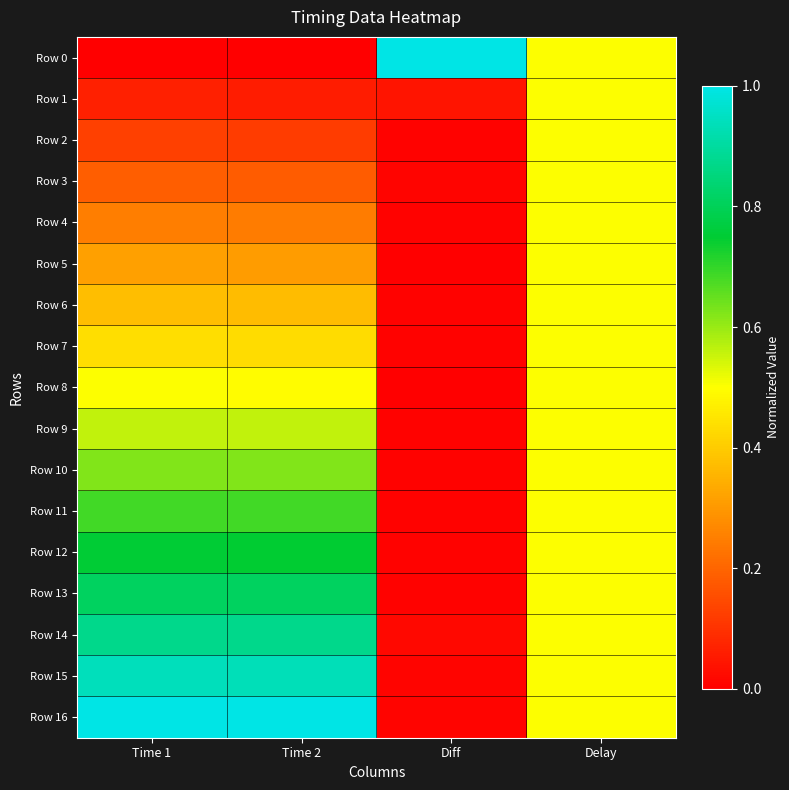

How many distinct data groups are displayed?

17